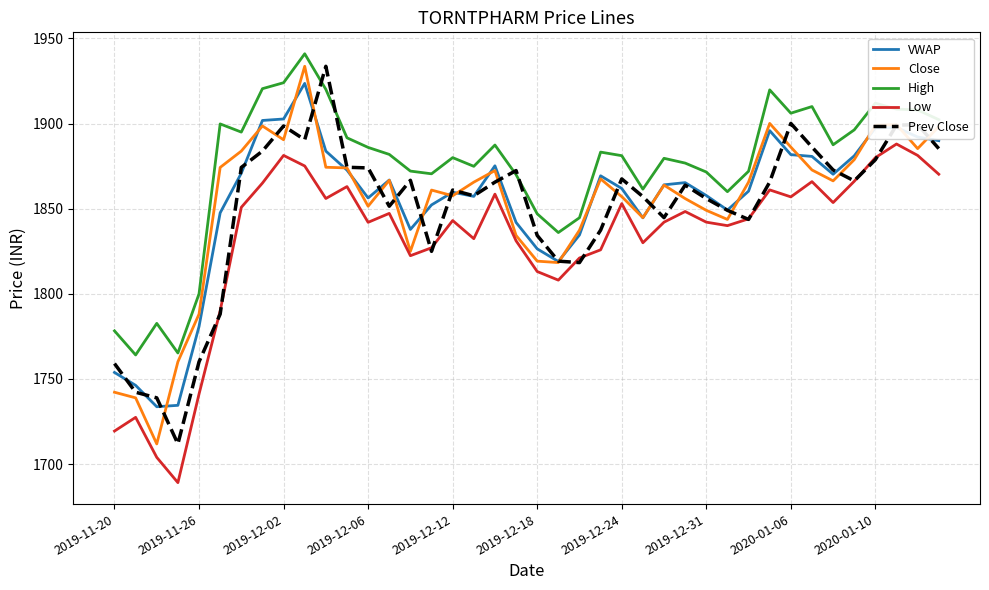

True or false: Low and High cross at least once.

False